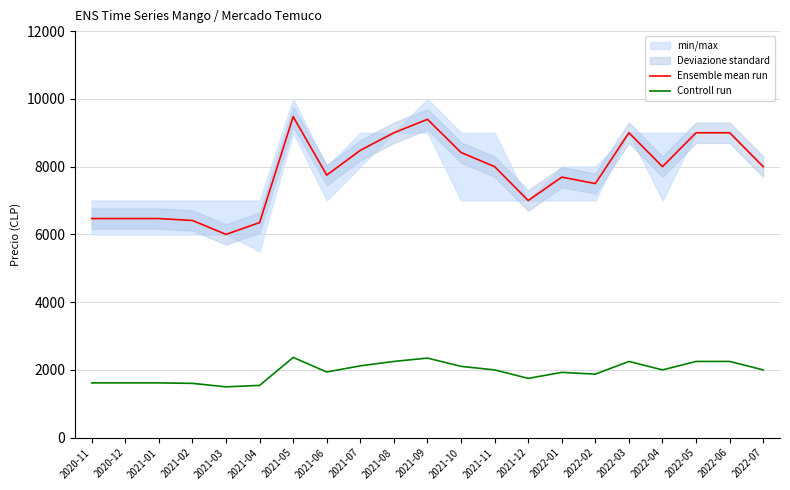

True or false: Ensemble mean run and Controll run intersect in this chart.

False